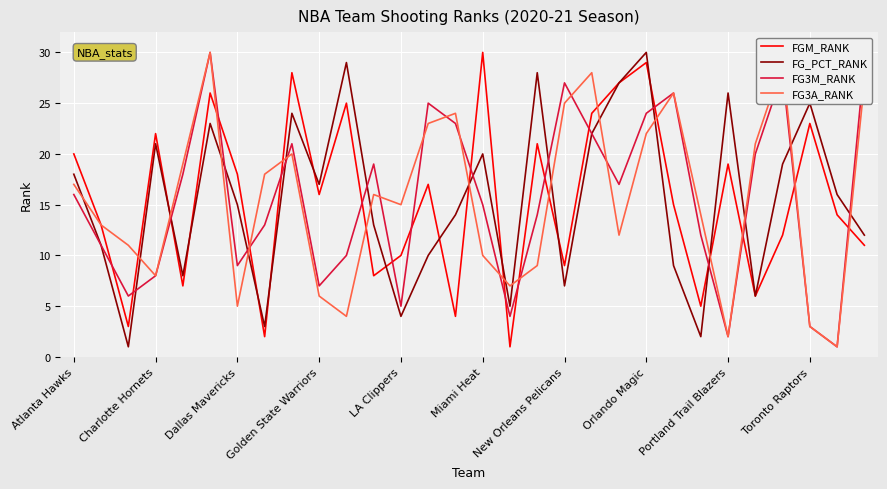

What is the maximum value for FG_PCT_RANK?

30